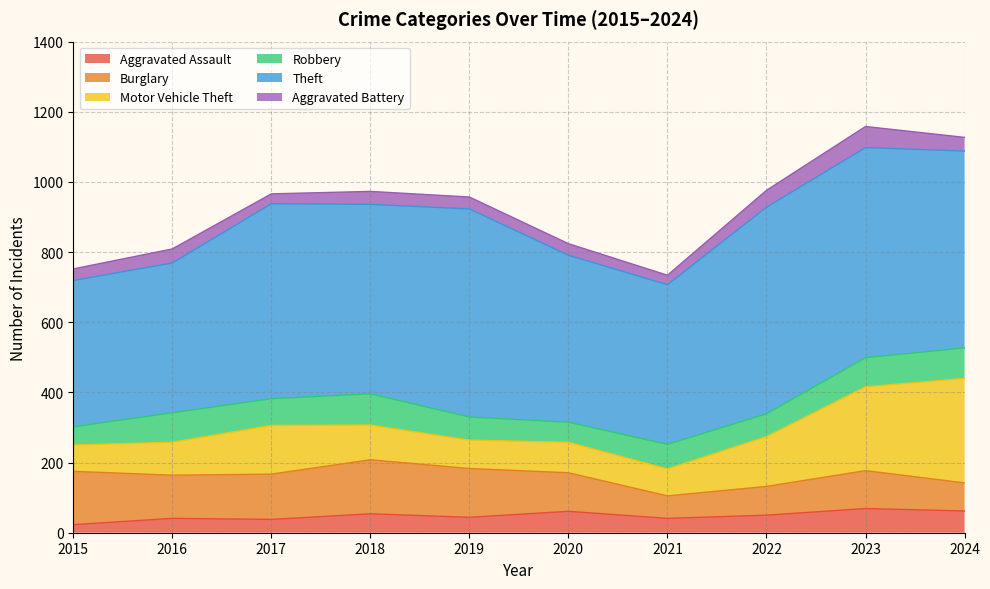

The value of Aggravated Assault at 2019 is 24. True or false?

False